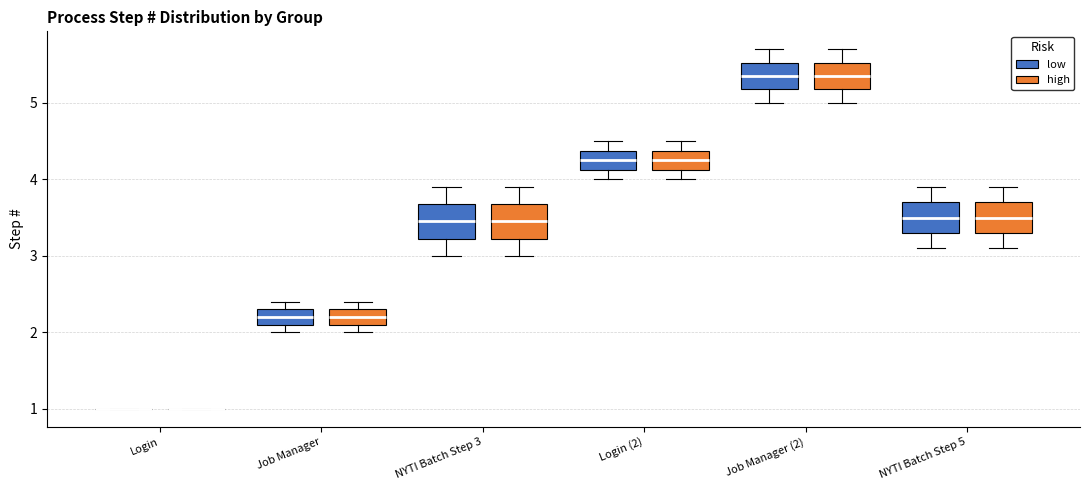

Reading left to right, read every box against the y-axis: the position of its median line, the range the box covers, and the ends of its whiskers. The values are not printed on the chart, so give them approximately, as read against the axis.

Login (low): box collapsed to a line at 1.0, whiskers 1.0 to 1.0
Login (high): box collapsed to a line at 1.0, whiskers 1.0 to 1.0
Job Manager (low): median 2.2, box 2.1 to 2.3, whiskers 2.0 to 2.4
Job Manager (high): median 2.2, box 2.1 to 2.3, whiskers 2.0 to 2.4
NYTI Batch Step 3 (low): median 3.5, box 3.2 to 3.7, whiskers 3.0 to 3.9
NYTI Batch Step 3 (high): median 3.5, box 3.2 to 3.7, whiskers 3.0 to 3.9
Login (2) (low): median 4.3, box 4.1 to 4.4, whiskers 4.0 to 4.5
Login (2) (high): median 4.3, box 4.1 to 4.4, whiskers 4.0 to 4.5
Job Manager (2) (low): median 5.4, box 5.2 to 5.5, whiskers 5.0 to 5.7
Job Manager (2) (high): median 5.4, box 5.2 to 5.5, whiskers 5.0 to 5.7
NYTI Batch Step 5 (low): median 3.5, box 3.3 to 3.7, whiskers 3.1 to 3.9
NYTI Batch Step 5 (high): median 3.5, box 3.3 to 3.7, whiskers 3.1 to 3.9